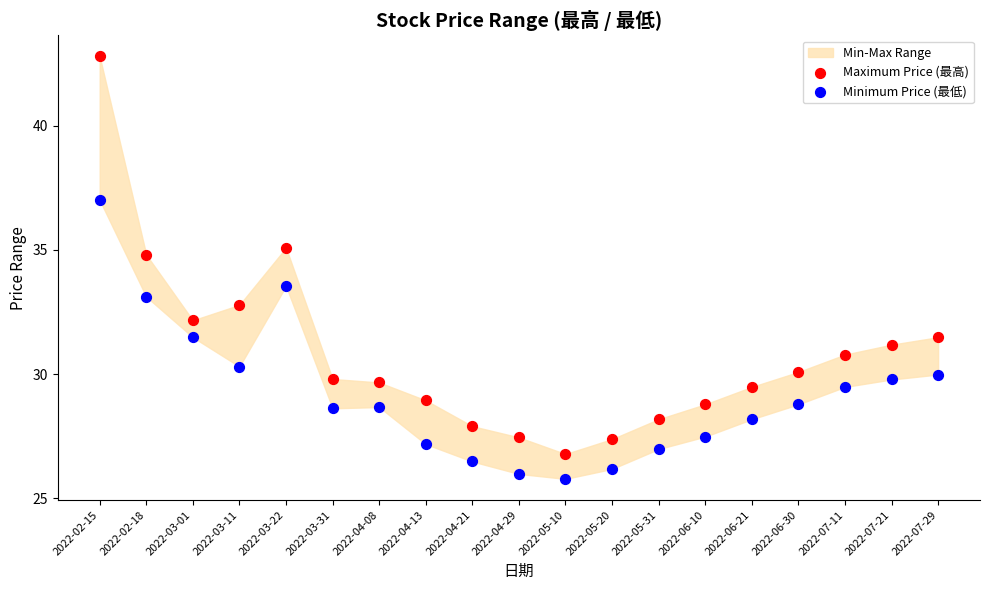

Which series contains the lowest Y value?

Minimum Price (最低)